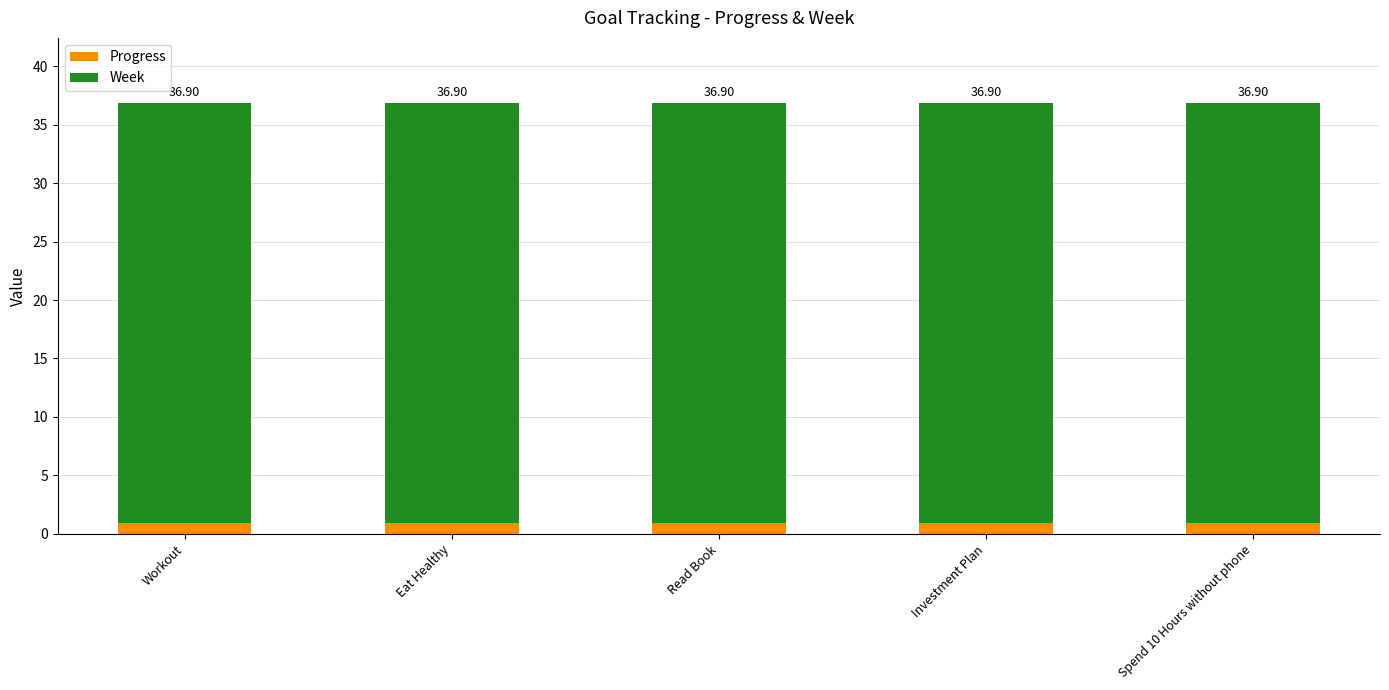

What is the total value across all series at Eat Healthy?

36.9